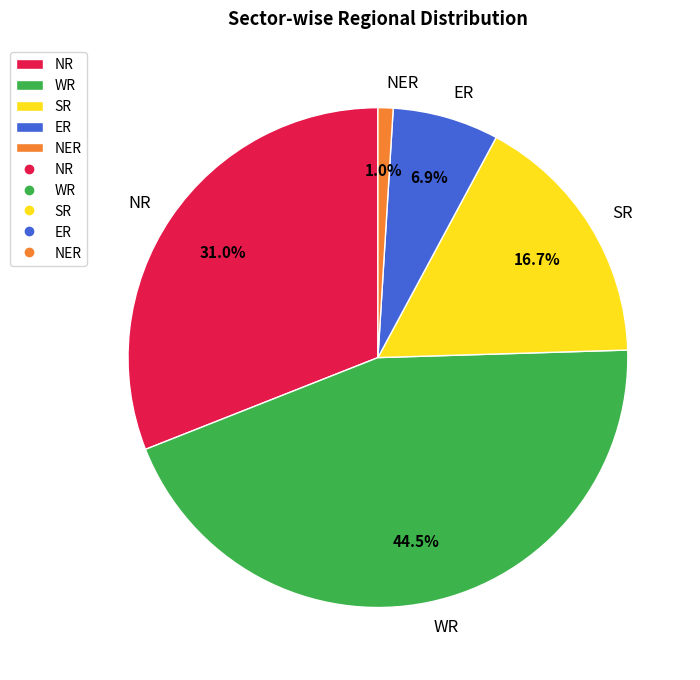

Is there a majority slice in this chart?

No